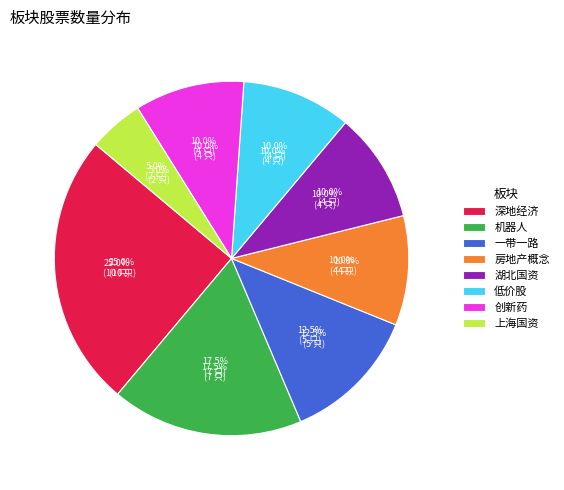

Rank the categories by value from highest to lowest.

深地经济, 机器人, 一带一路, 房地产概念, 湖北国资, 低价股, 创新药, 上海国资